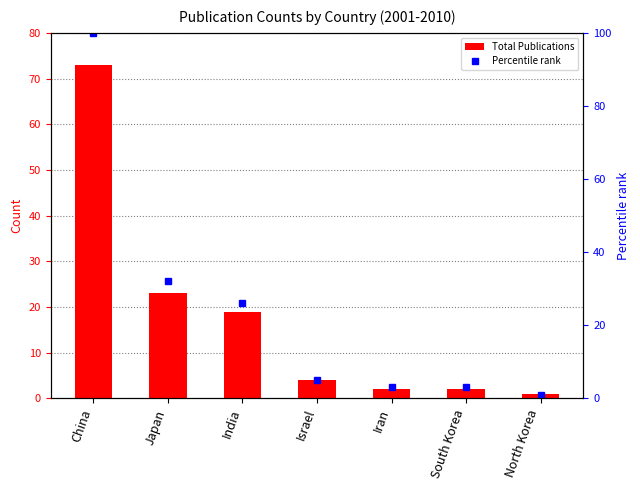

Which category has the highest value in the Total Publications series?

China